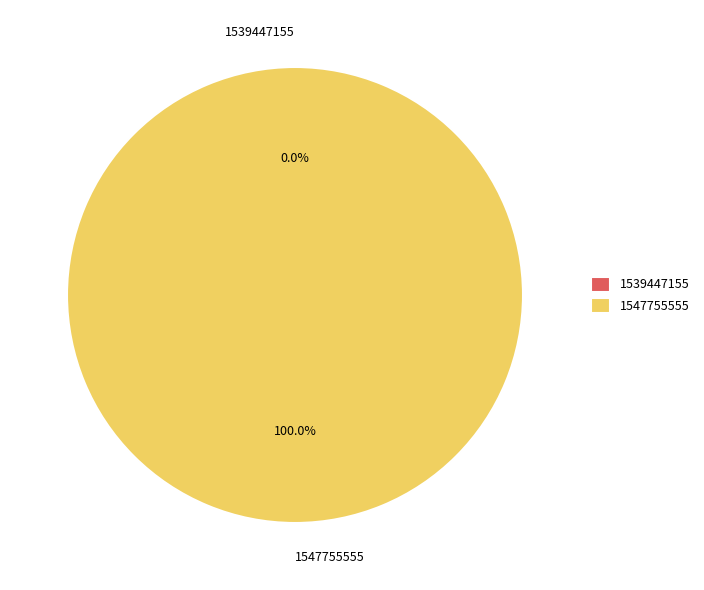

What is the total percentage of 1547755555 and 1539447155?

100.0%